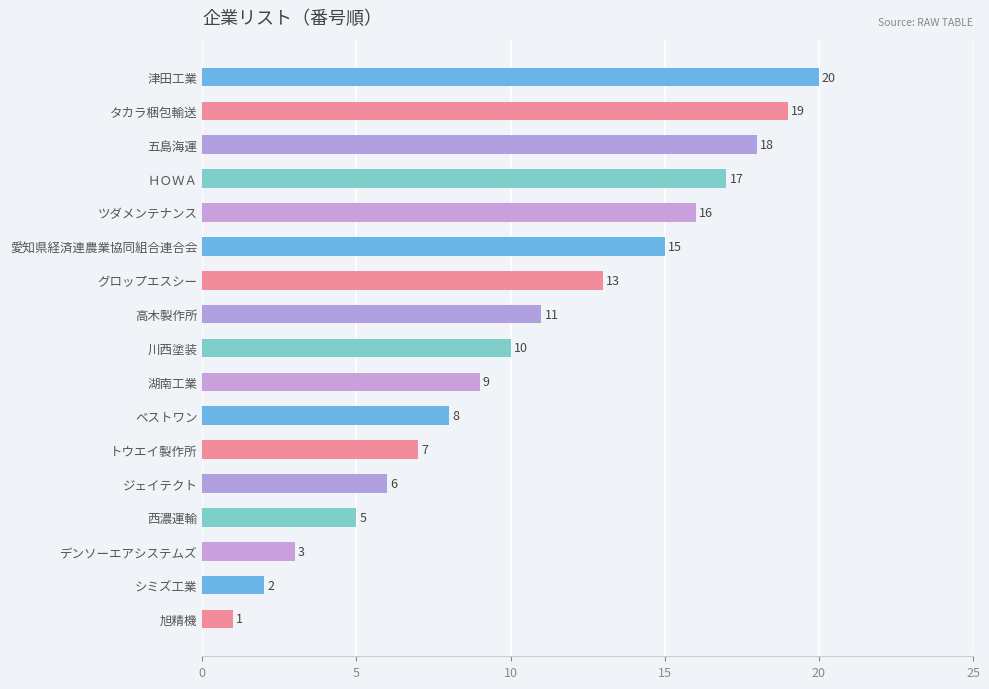

Does the chart contain any negative values?

No